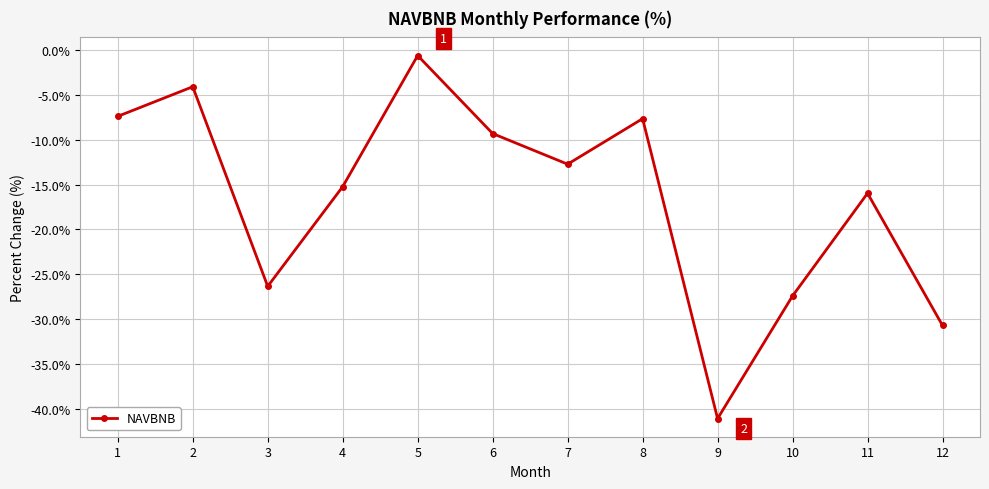

Where is the first local minimum?

3